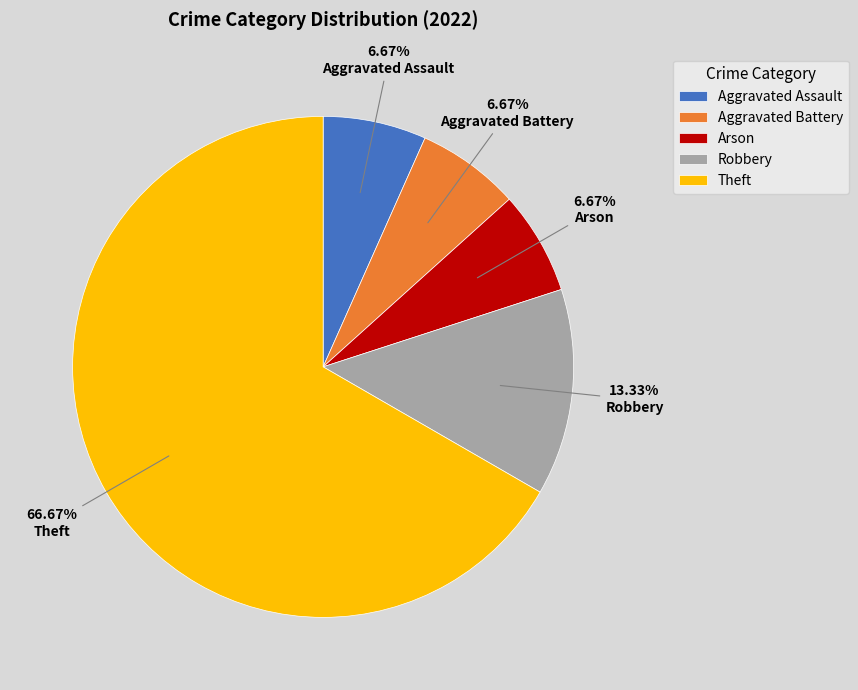

How much of the chart is everything except Arson?

93.3%